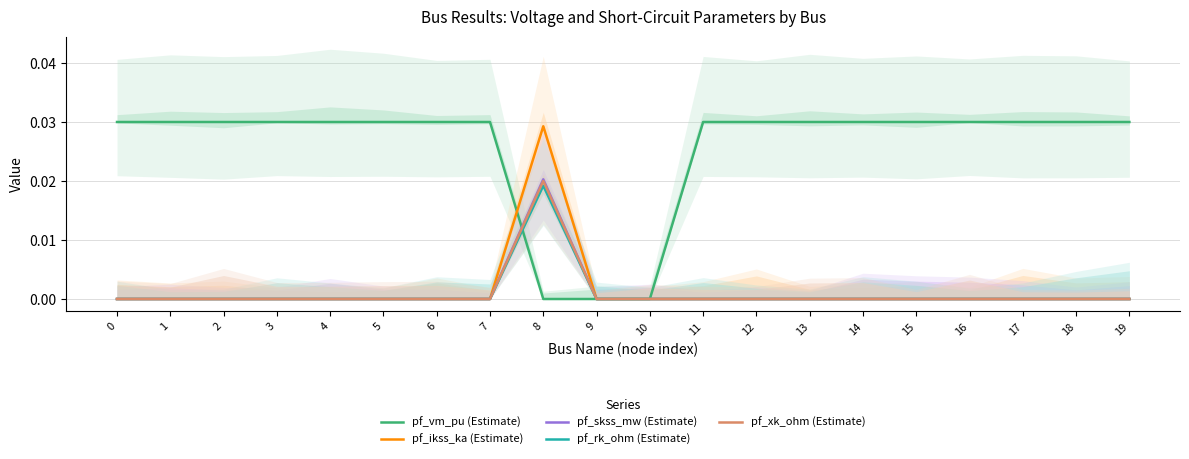

Which series has the largest range (max minus min)?

pf_vm_pu (Estimate)